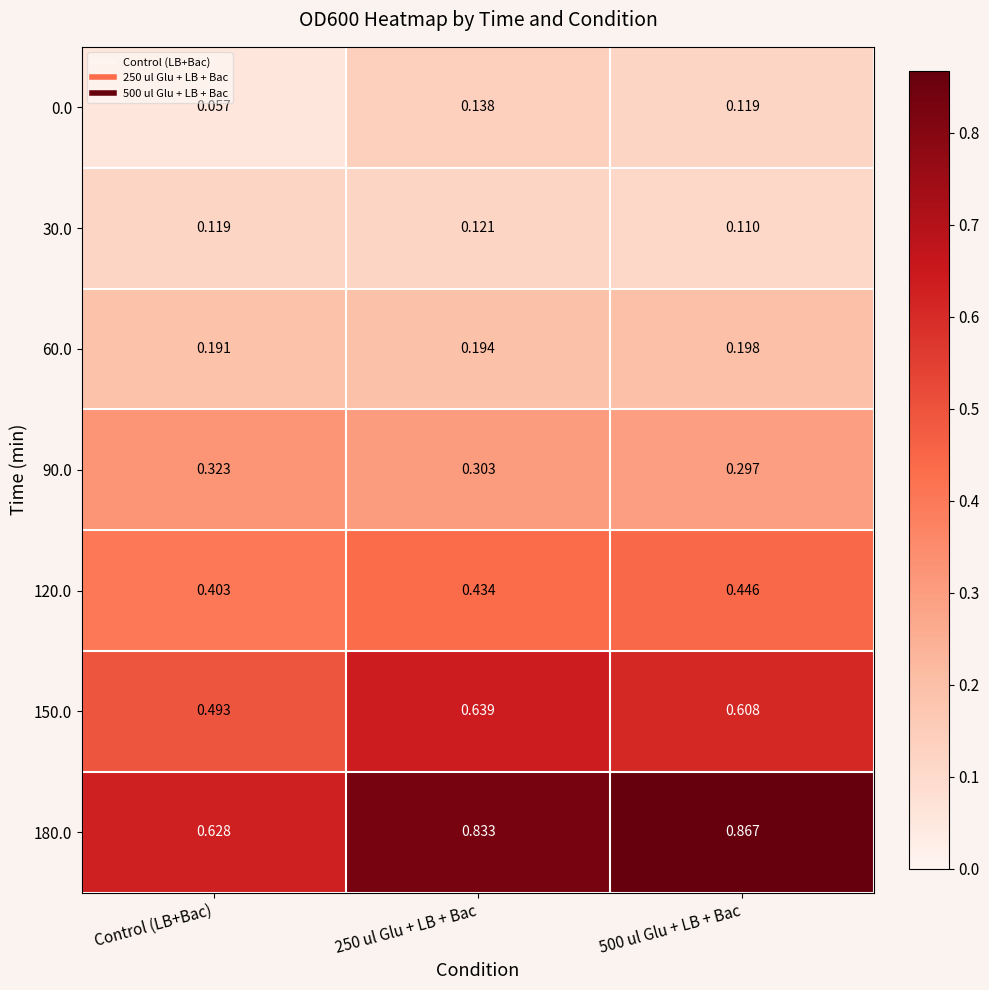

What is the total value across all series at 250 ul Glu + LB + Bac?

2.7